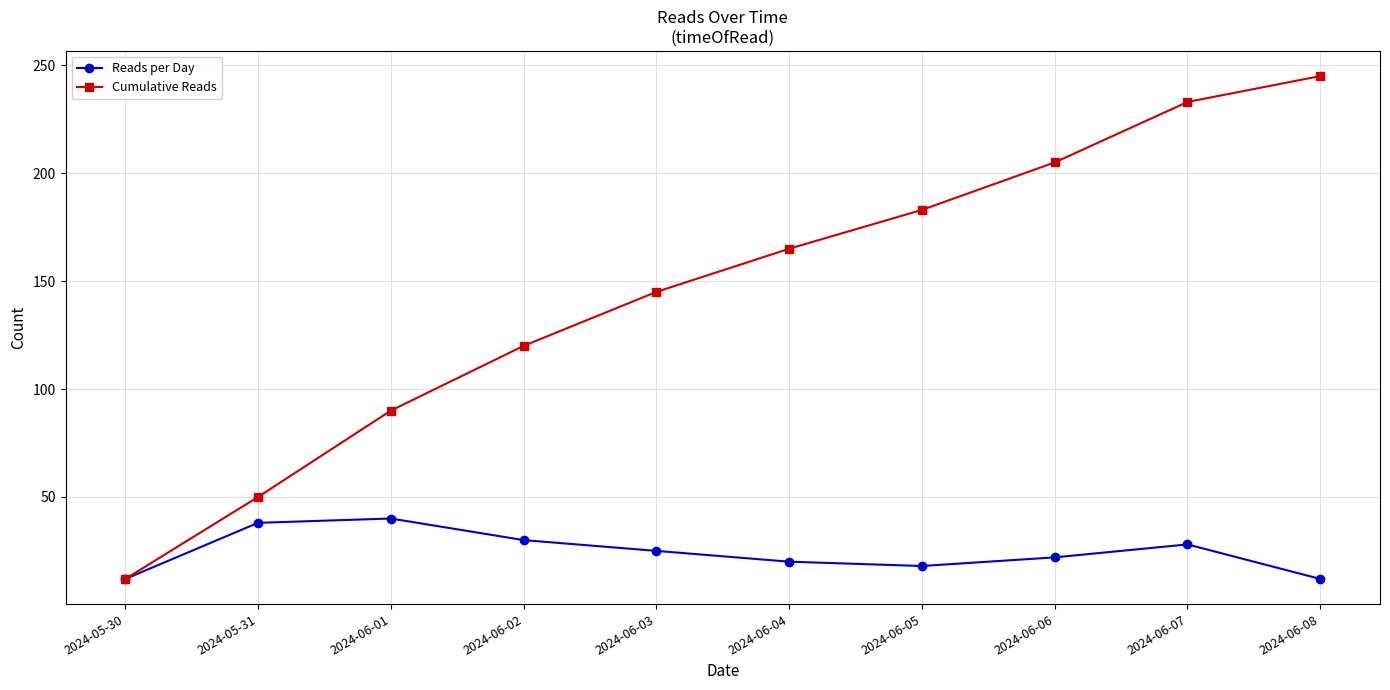

How many categories are shown in the chart?

10